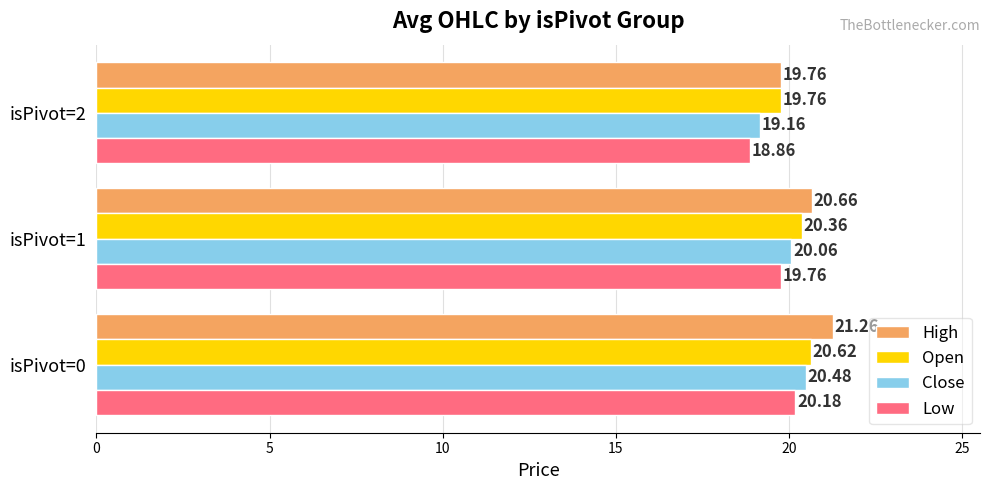

How many data points in Open are less than 20?

1